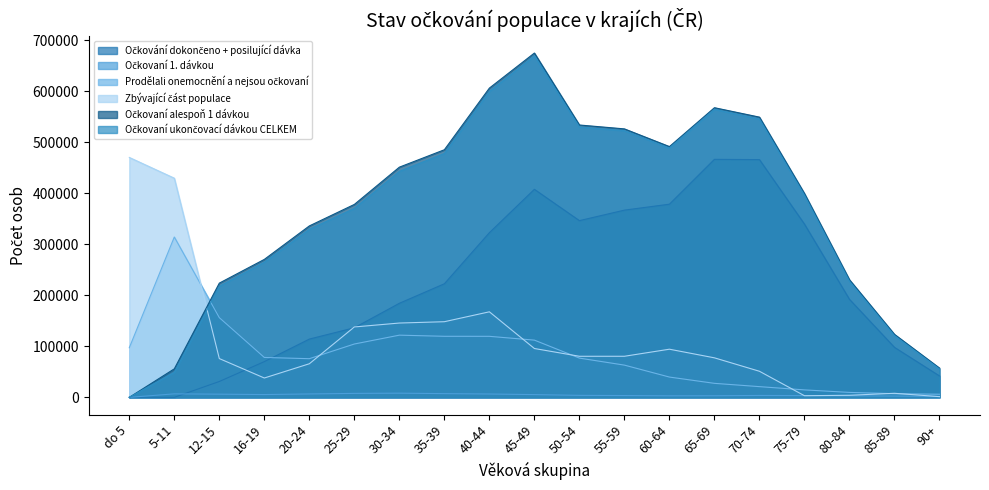

True or false: Očkování dokončeno + posilující dávka has a value of 243297 at do 5.

False